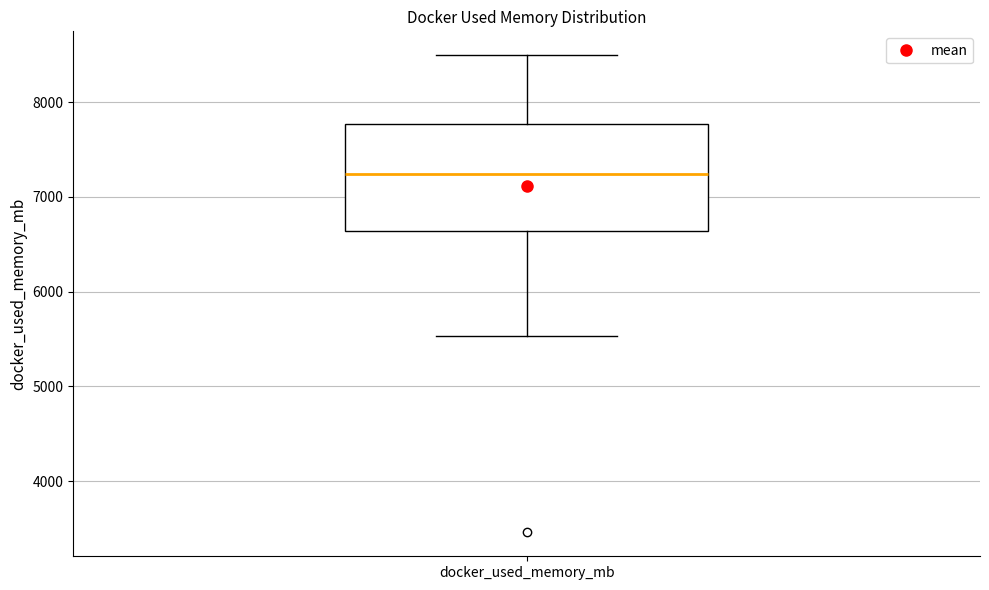

Read this box plot against the y-axis: the position of the median line, the range covered by the box, and the ends of both whiskers. The values are not printed on the chart, so give them approximately, as read against the axis.

median 7200, box 6600 to 7800, whiskers 5500 to 8500